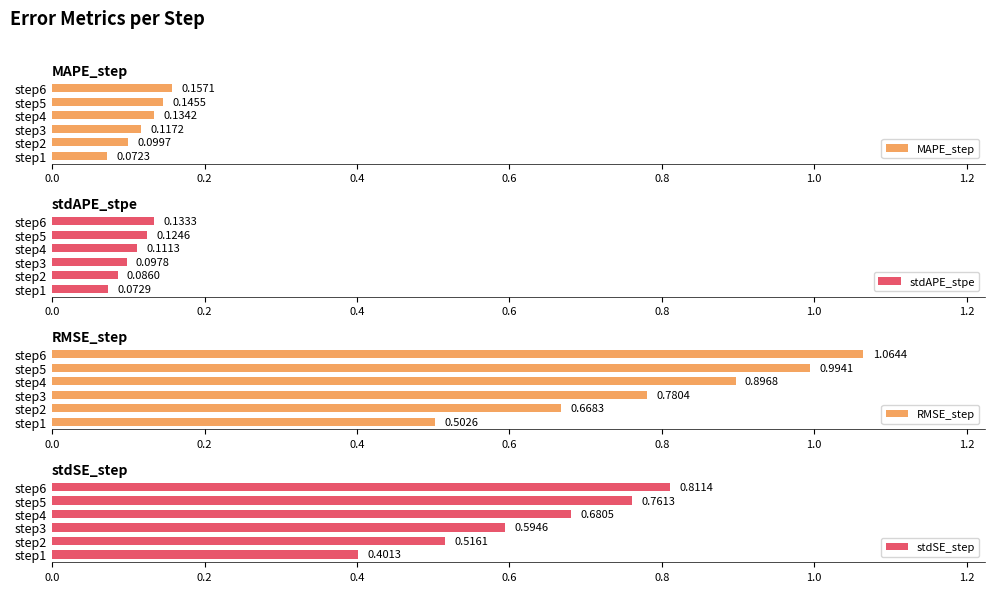

Rank the categories by stdAPE_stpe value from highest to lowest.

step6, step5, step4, step3, step2, step1